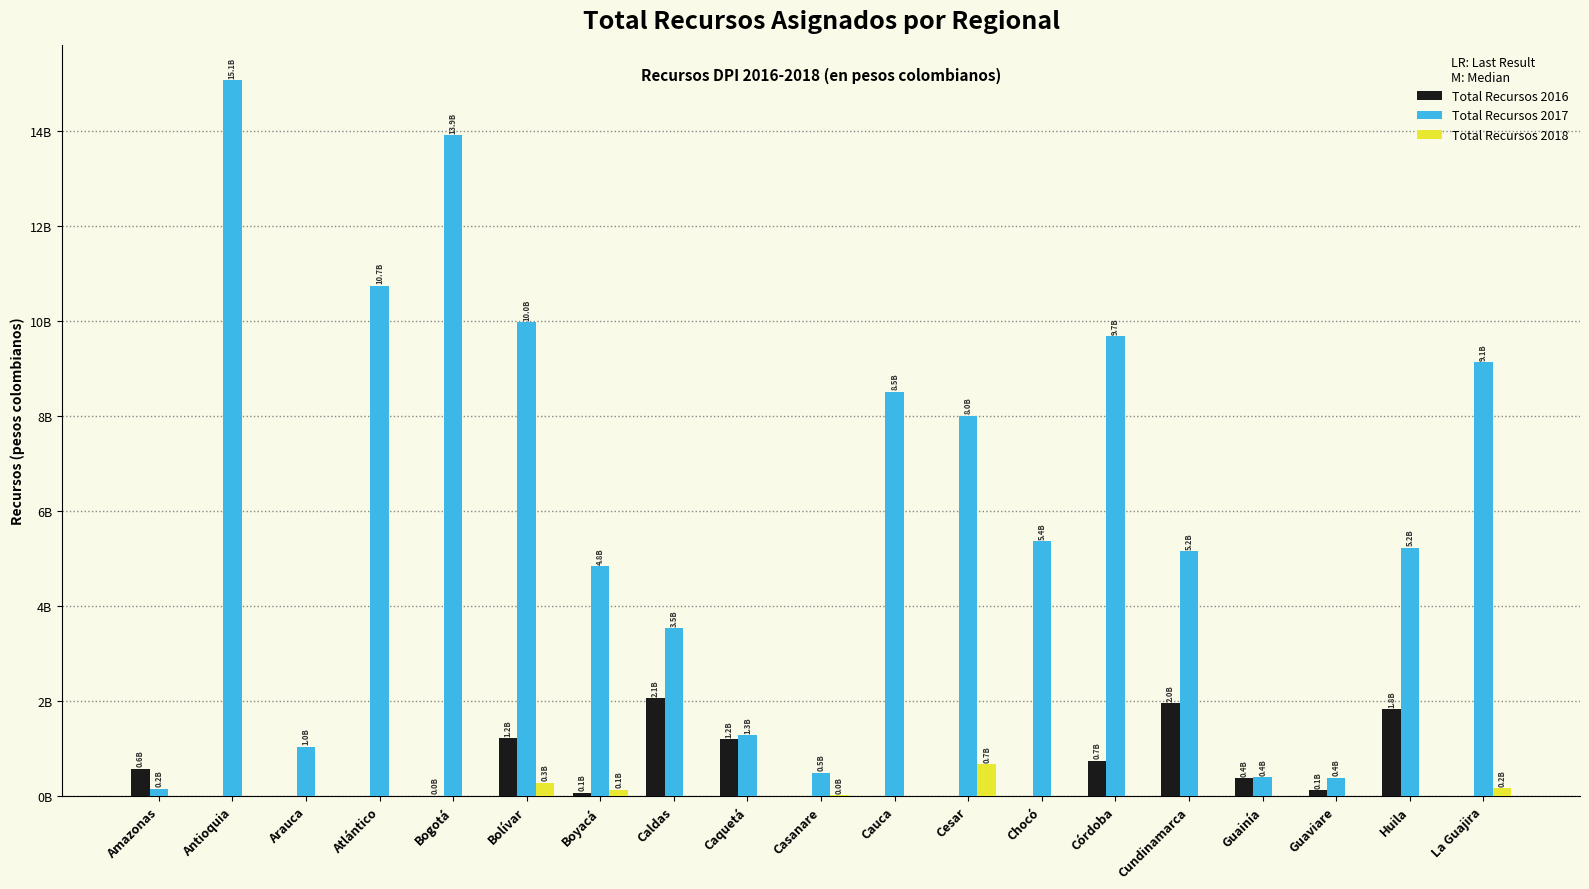

Are the bars grouped side by side (vs. stacked)?

Yes